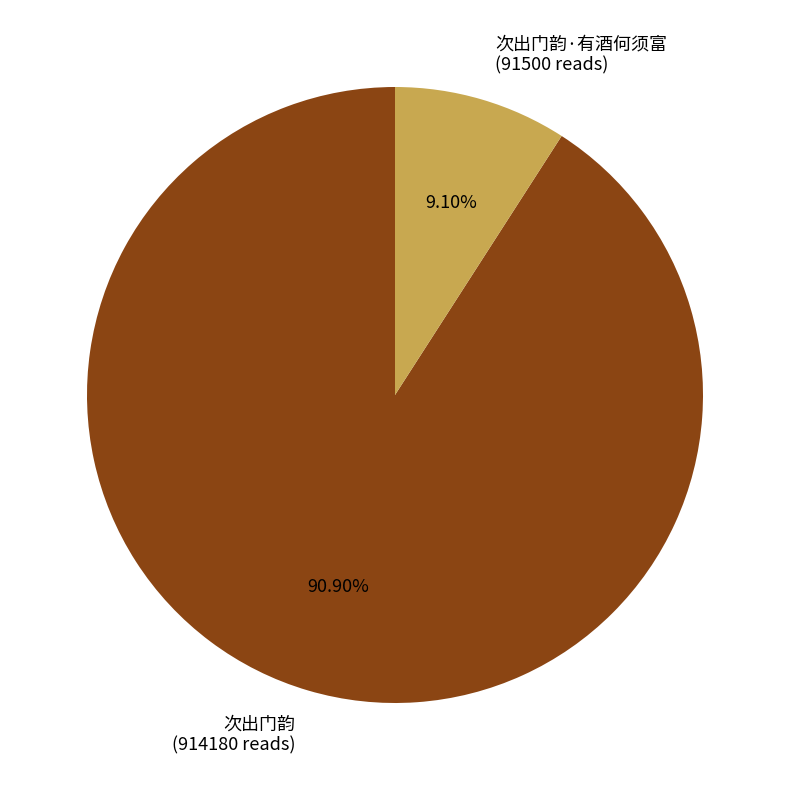

Which category has the biggest portion of the pie?

次出门韵 (914180 reads)